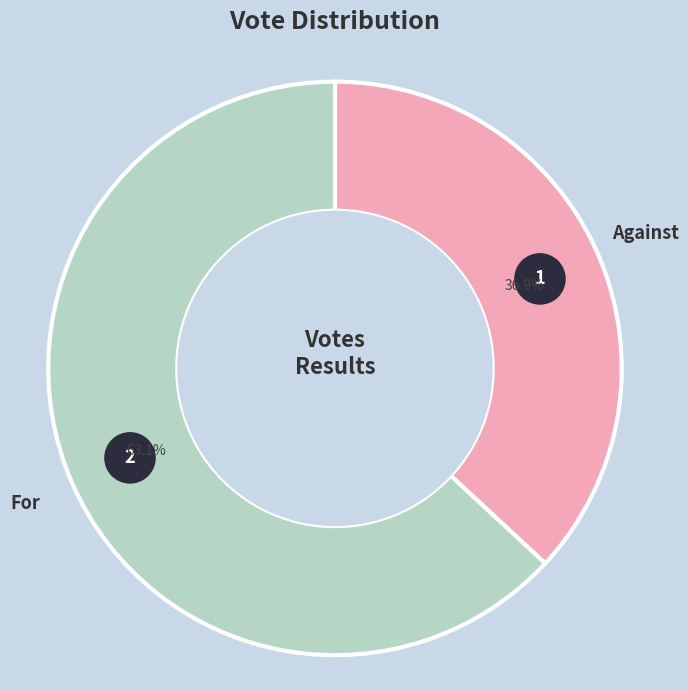

To the nearest percent, what is the average slice percentage?

50%